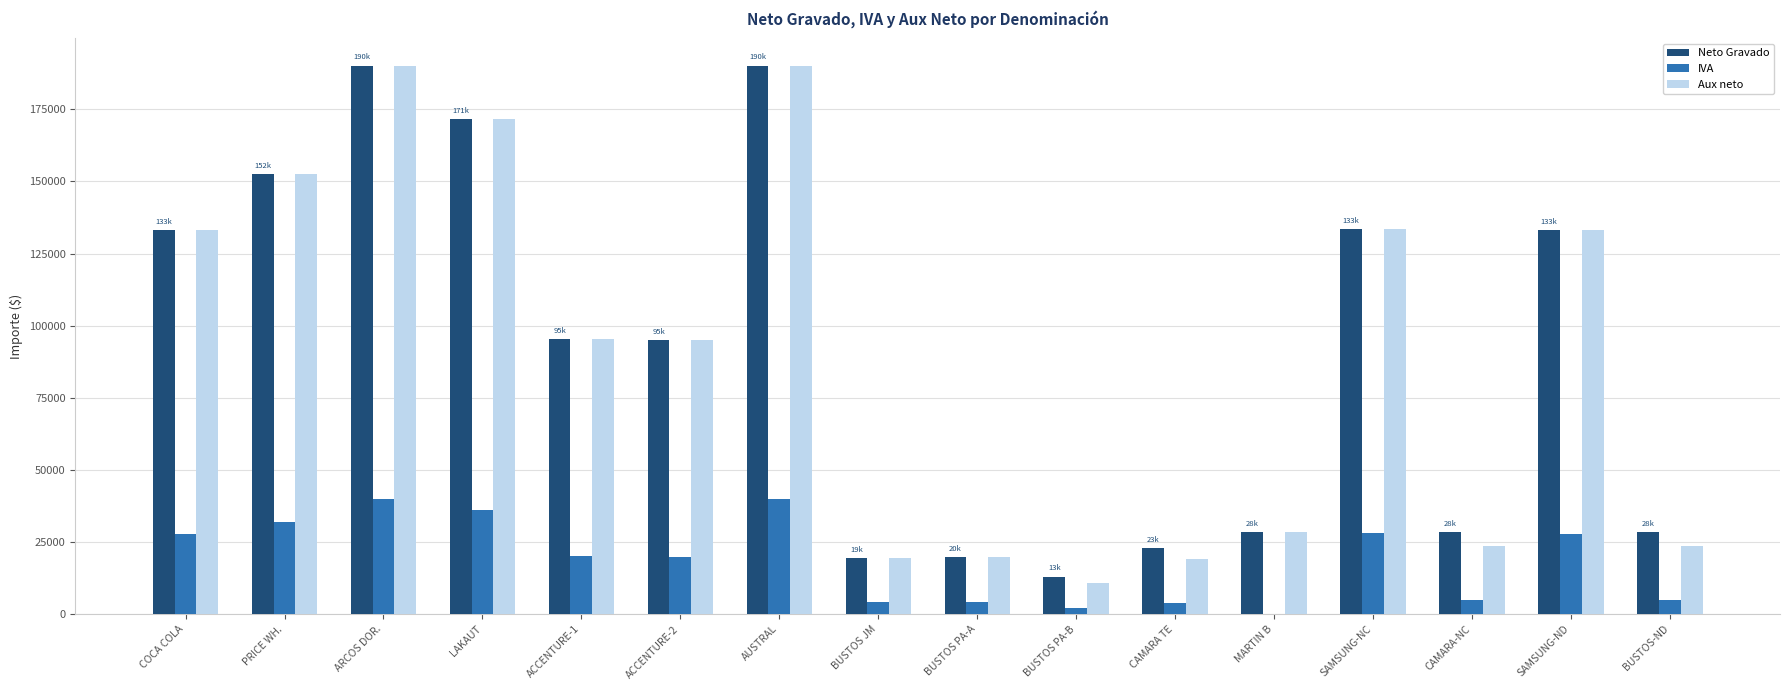

How many data points does each series have?

16